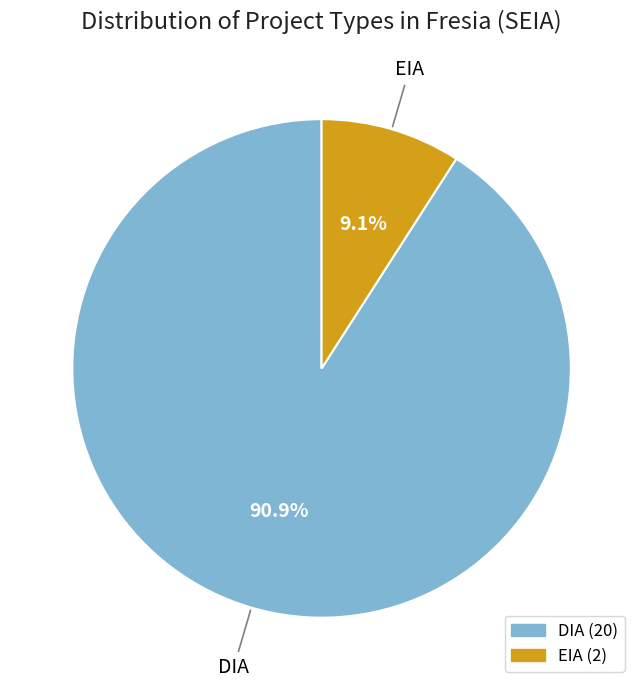

Which slice is the largest?

DIA